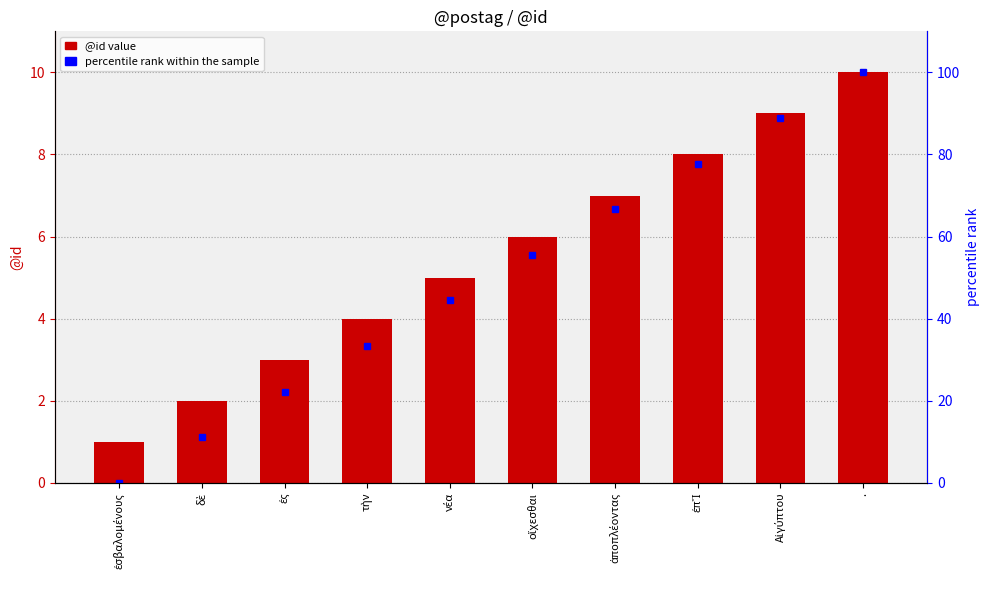

What is the label of the 1st bar from the left?

ἐσβαλομένους